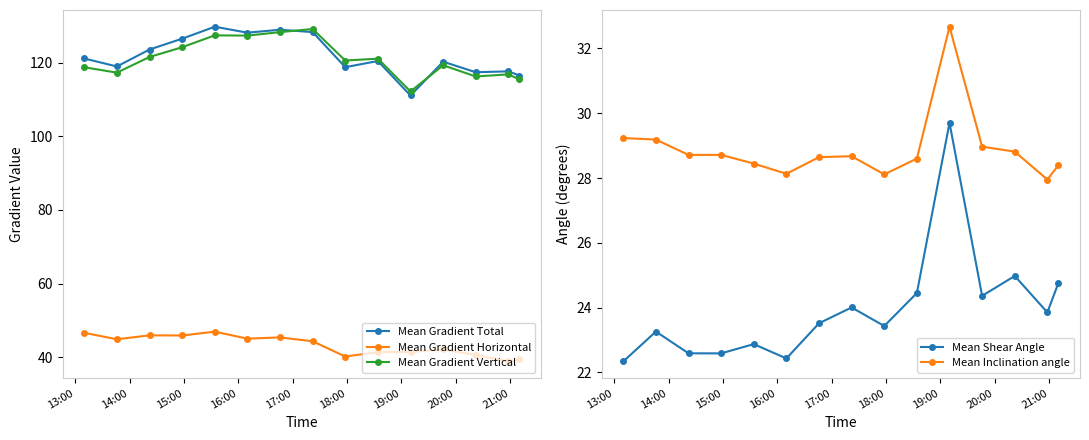

What is the difference between the second highest and minimum values in the Mean Gradient Vertical series?

16.1